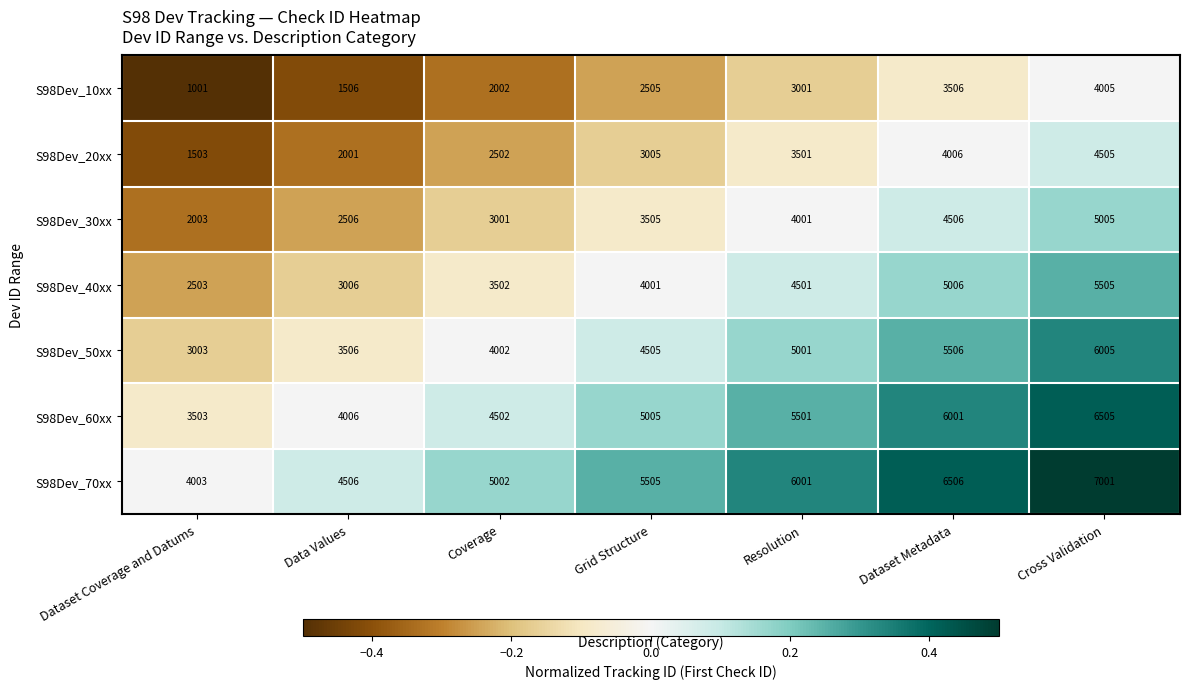

What is the difference between the highest and lowest values at Grid Structure?

3000